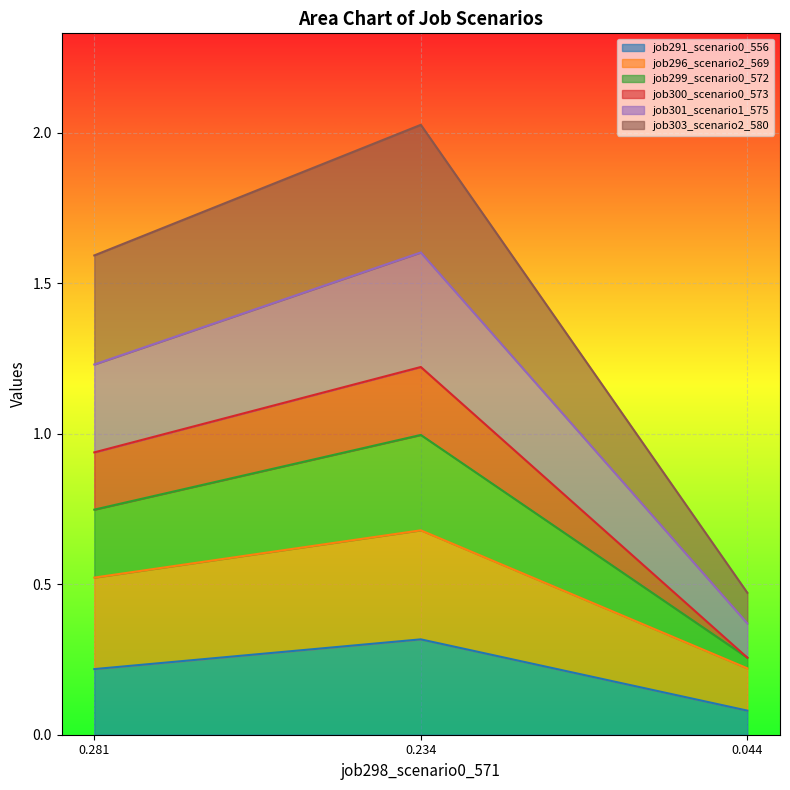

What are all the series names shown in the legend?

job291_scenario0_556, job296_scenario2_569, job299_scenario0_572, job300_scenario0_573, job301_scenario1_575, job303_scenario2_580